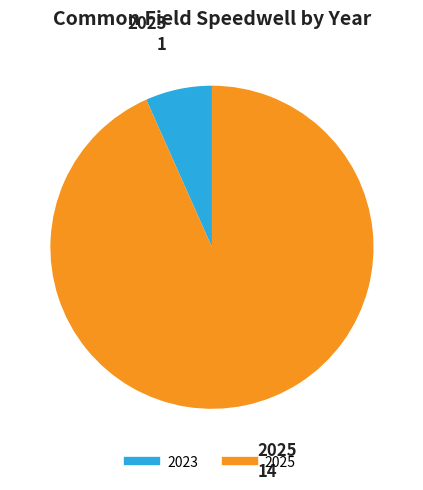

Is there any slice that represents more than half of the pie?

Yes